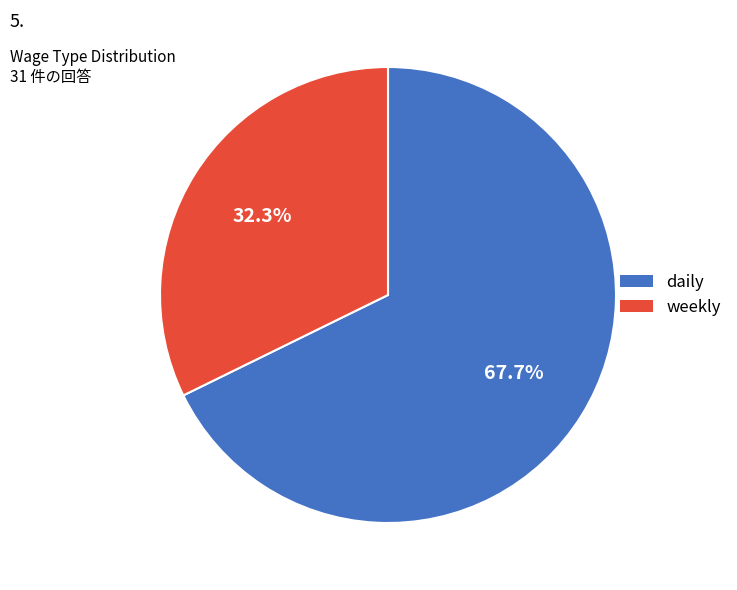

How many slices are in this pie chart?

2